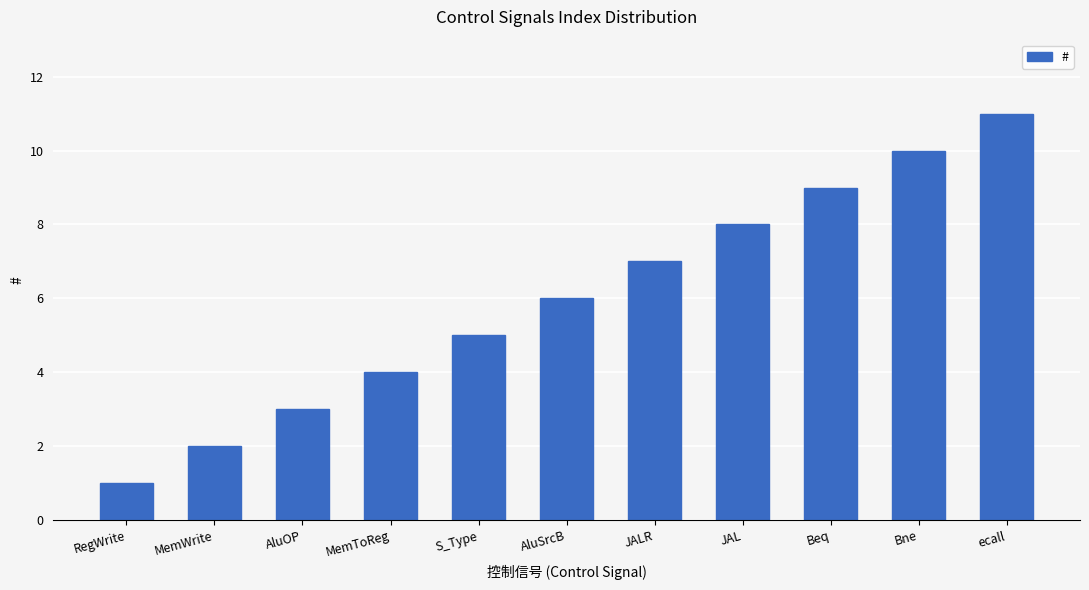

Count the values in the range 3 to 9.

7